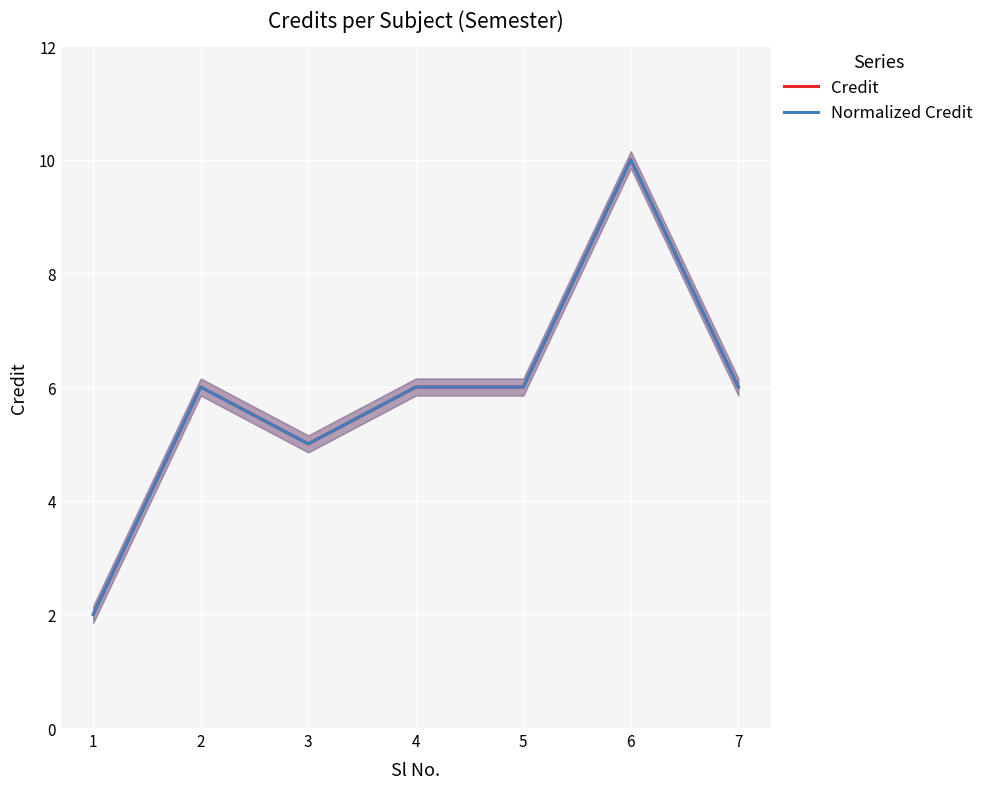

What is the difference between the second highest and second lowest values in the Credit series?

1